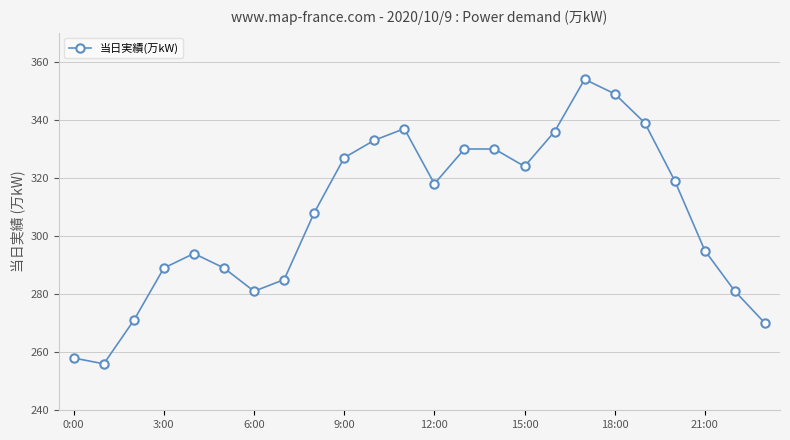

True or false: the data has more than 1 interior local peaks.

True